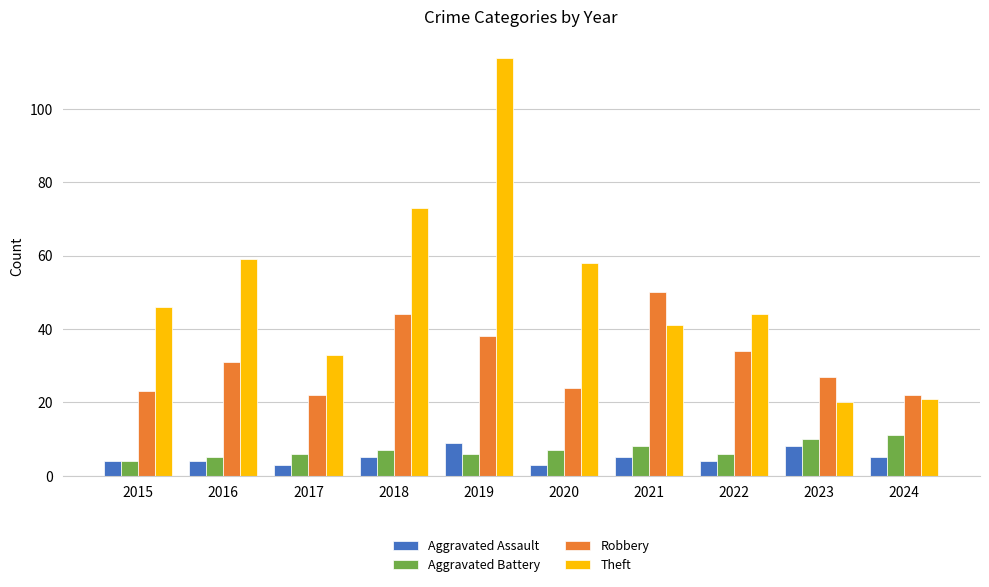

Read the Aggravated Battery value at 2016.

5